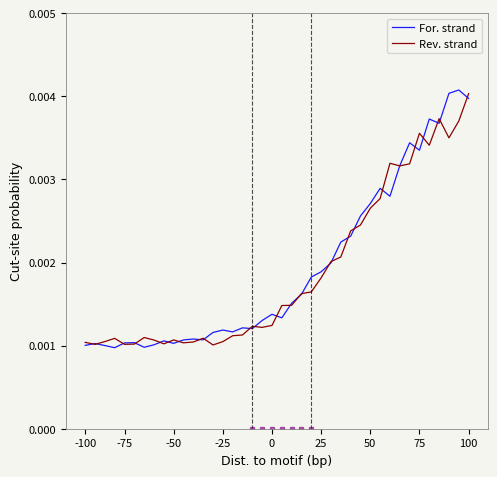

How many lines are shown in the chart?

2